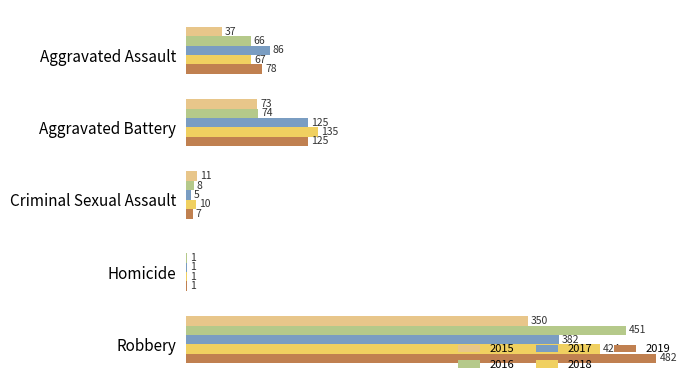

Is the value of 2017 at Aggravated Battery greater than the value of 2018 at Robbery?

No